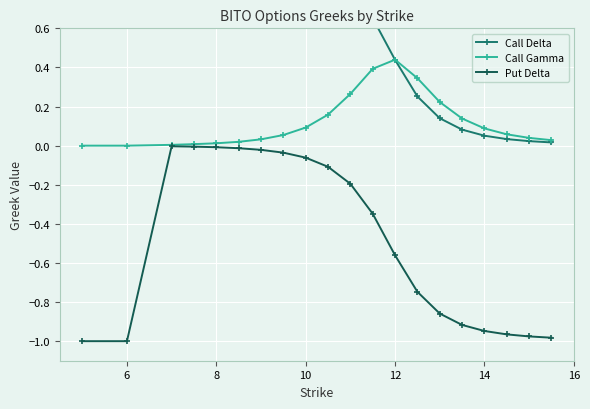

True or false: Put Delta has more than 0 points higher than both neighbors.

True